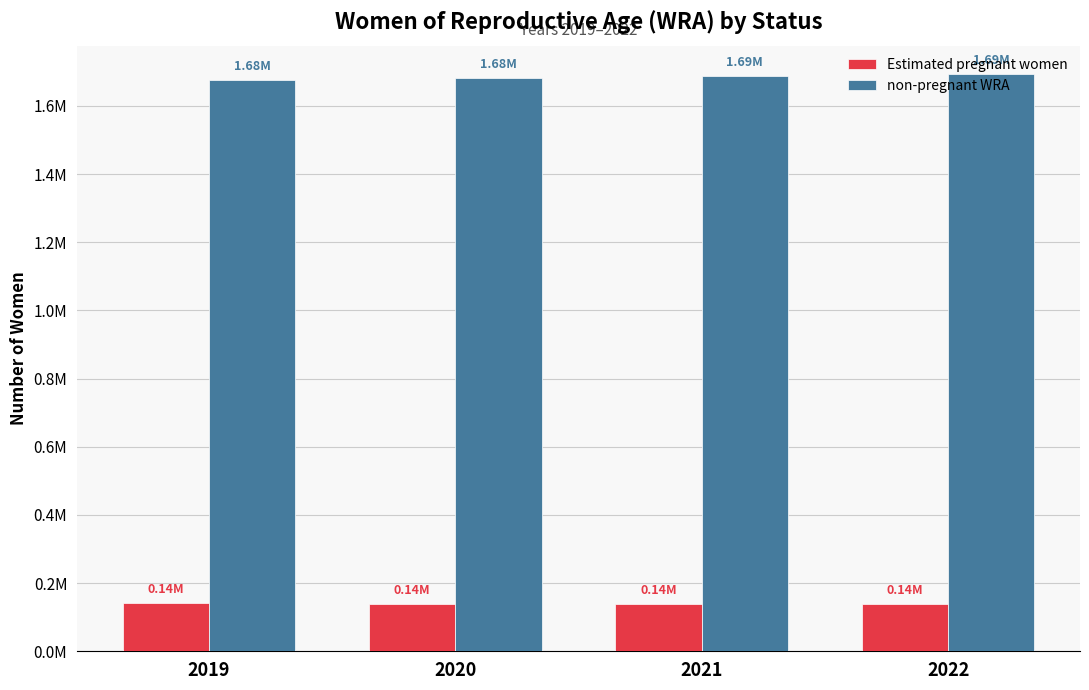

Between 2020 and 2021, which is larger?

2020